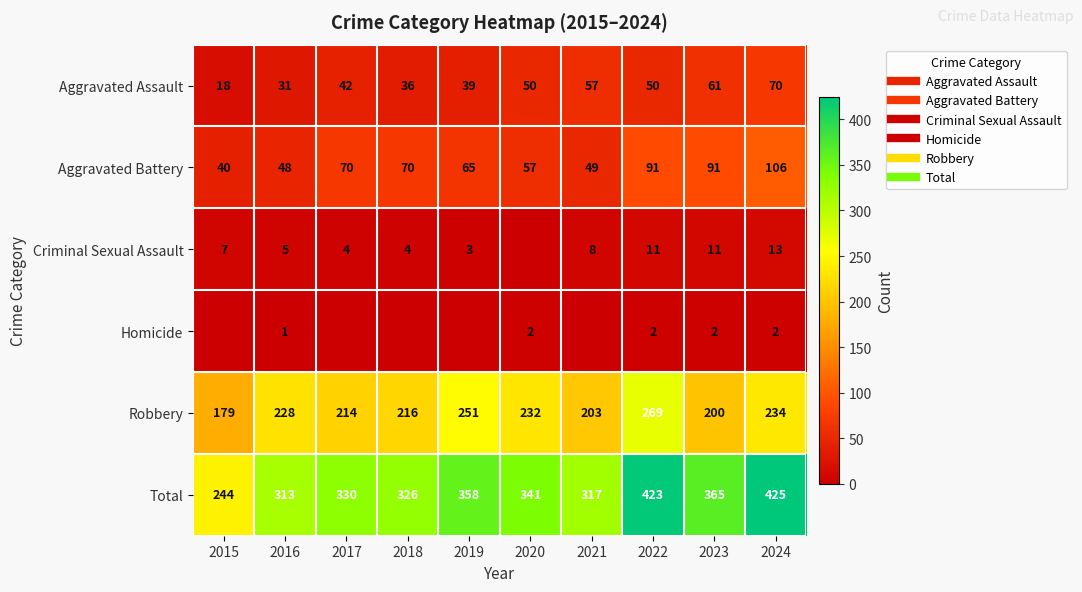

How many data points in Homicide are less than 1?

5